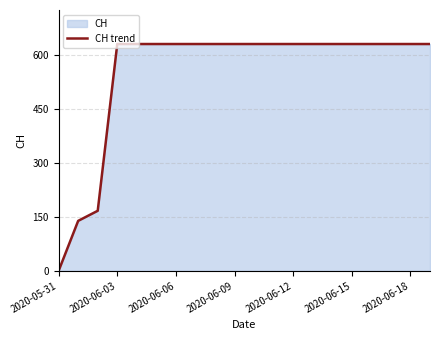

What is the difference between the maximum and minimum values?

631